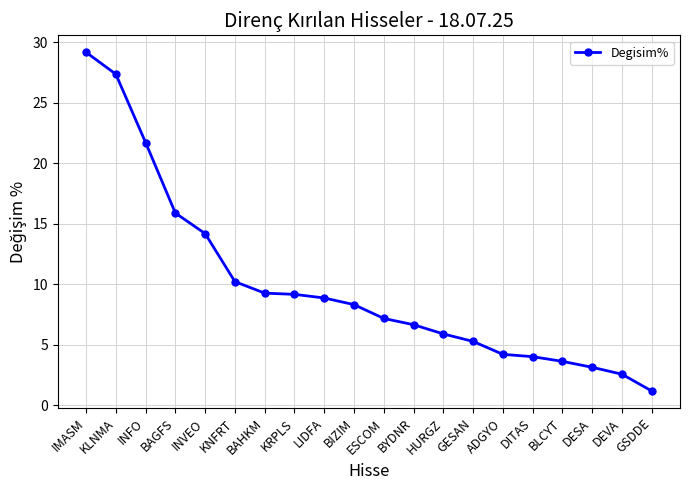

What is the minimum value shown in the chart?

1.2